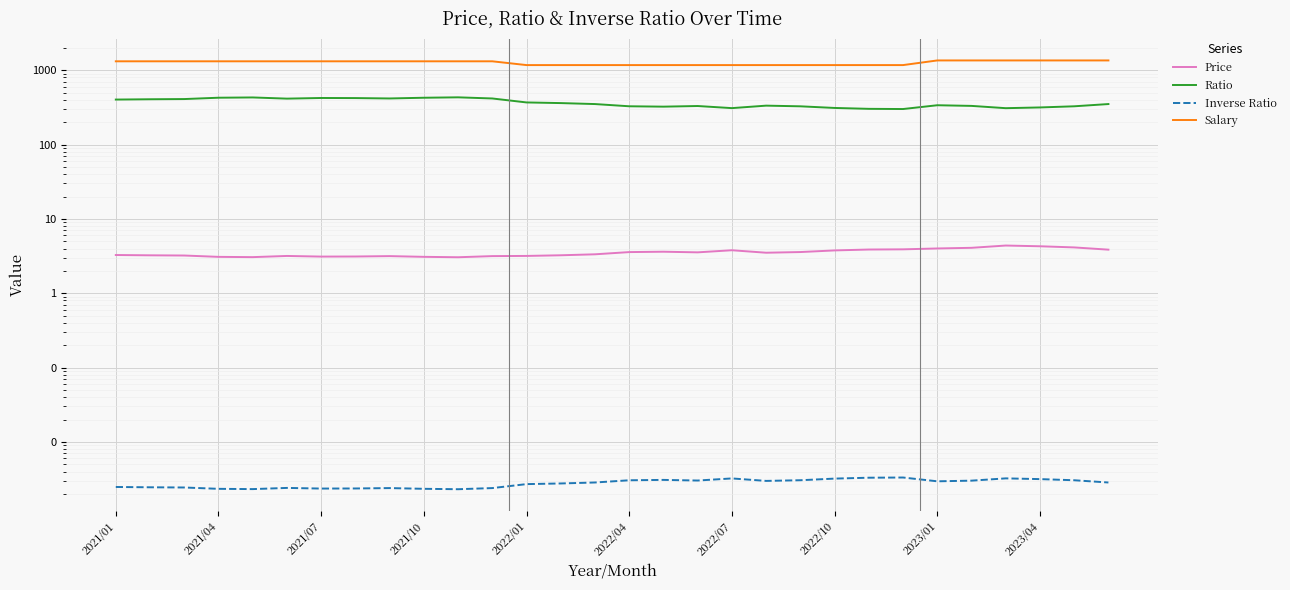

What is the total value across all series at 2022/07?

1486.7